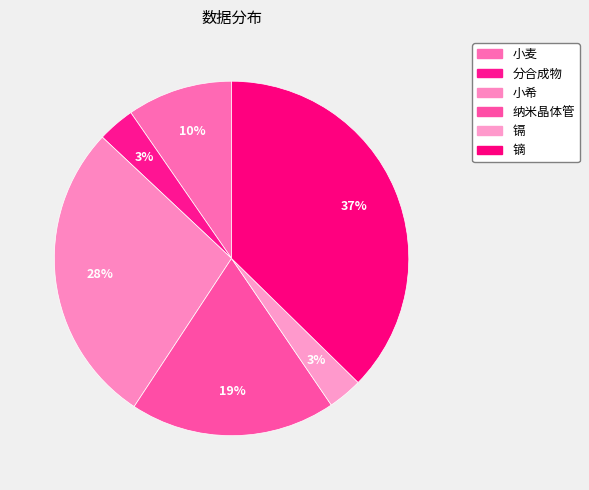

Which category has the biggest portion of the pie?

镝